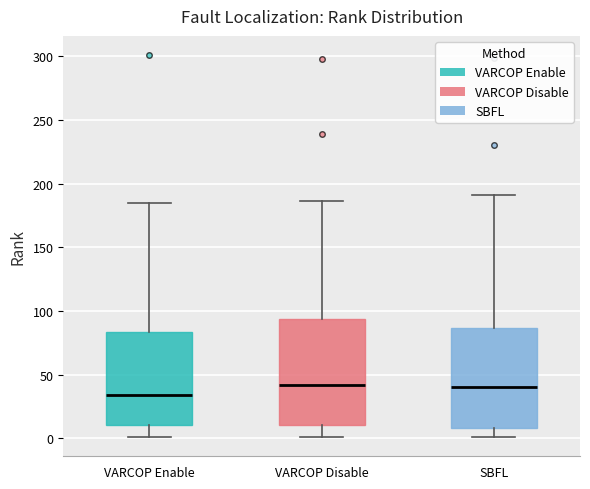

Reading left to right, read every box against the y-axis: the position of its median line, the range the box covers, and the ends of its whiskers. The values are not printed on the chart, so give them approximately, as read against the axis.

VARCOP Enable: median 35, box 10 to 85, whiskers 0 to 185
VARCOP Disable: median 40, box 10 to 95, whiskers 0 to 185
SBFL: median 40, box 10 to 85, whiskers 0 to 190